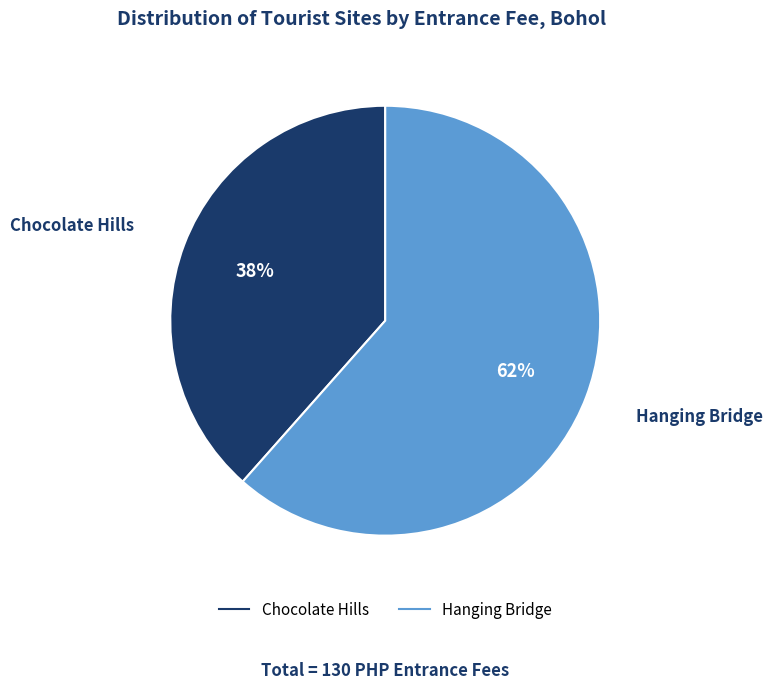

Is it true that Chocolate Hills is 51% of the pie?

False